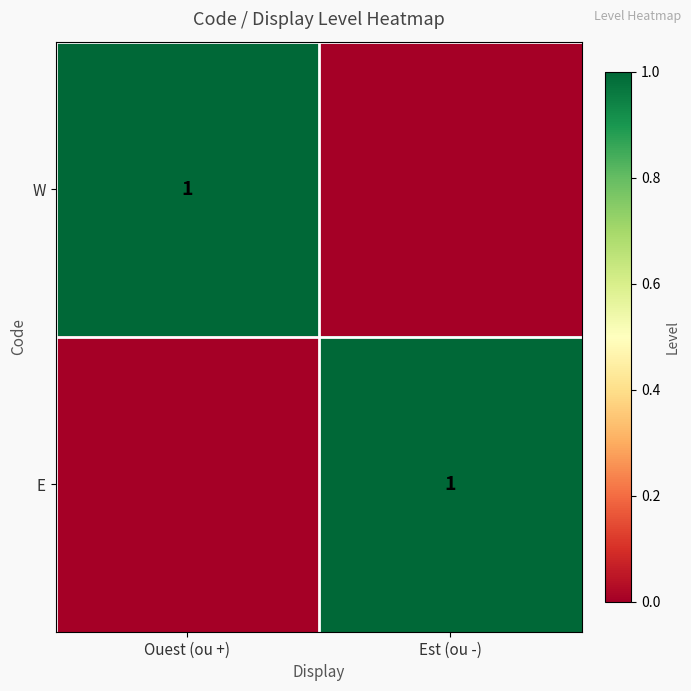

The value of W at Ouest (ou +) is 1. True or false?

True